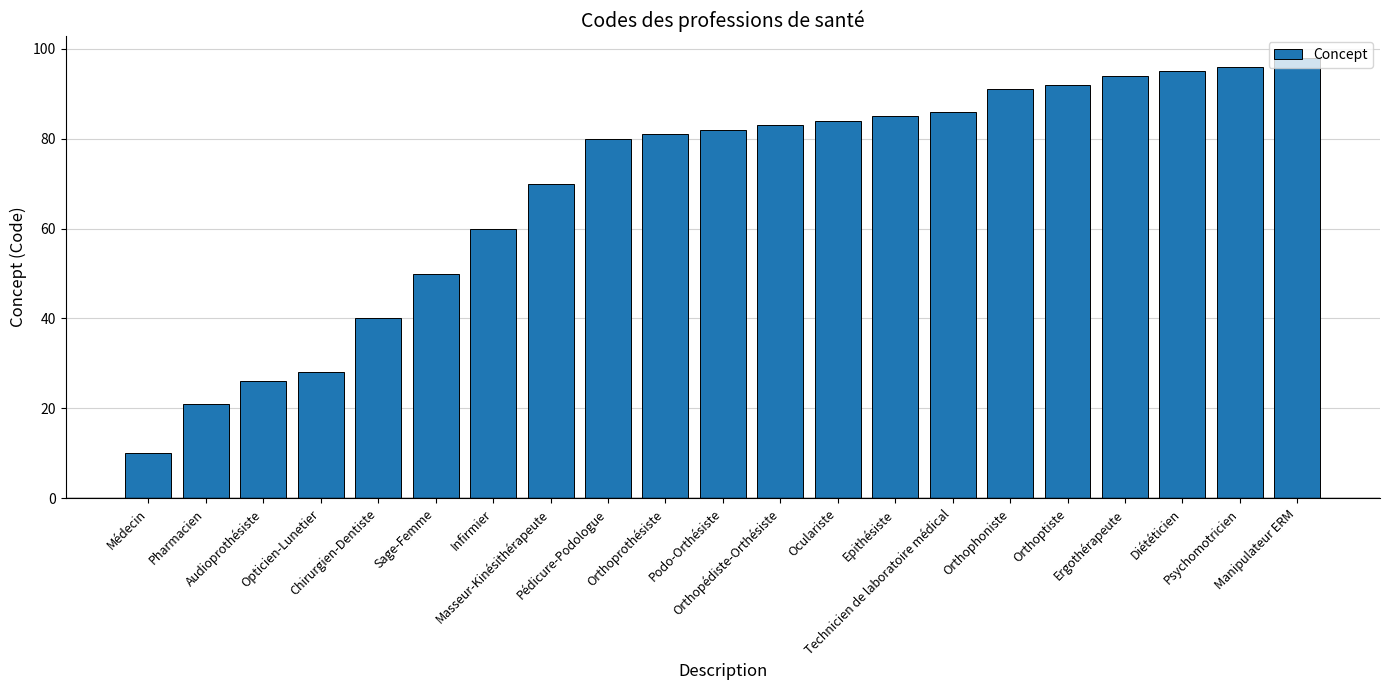

Is it true that the value at Infirmier is 60?

True